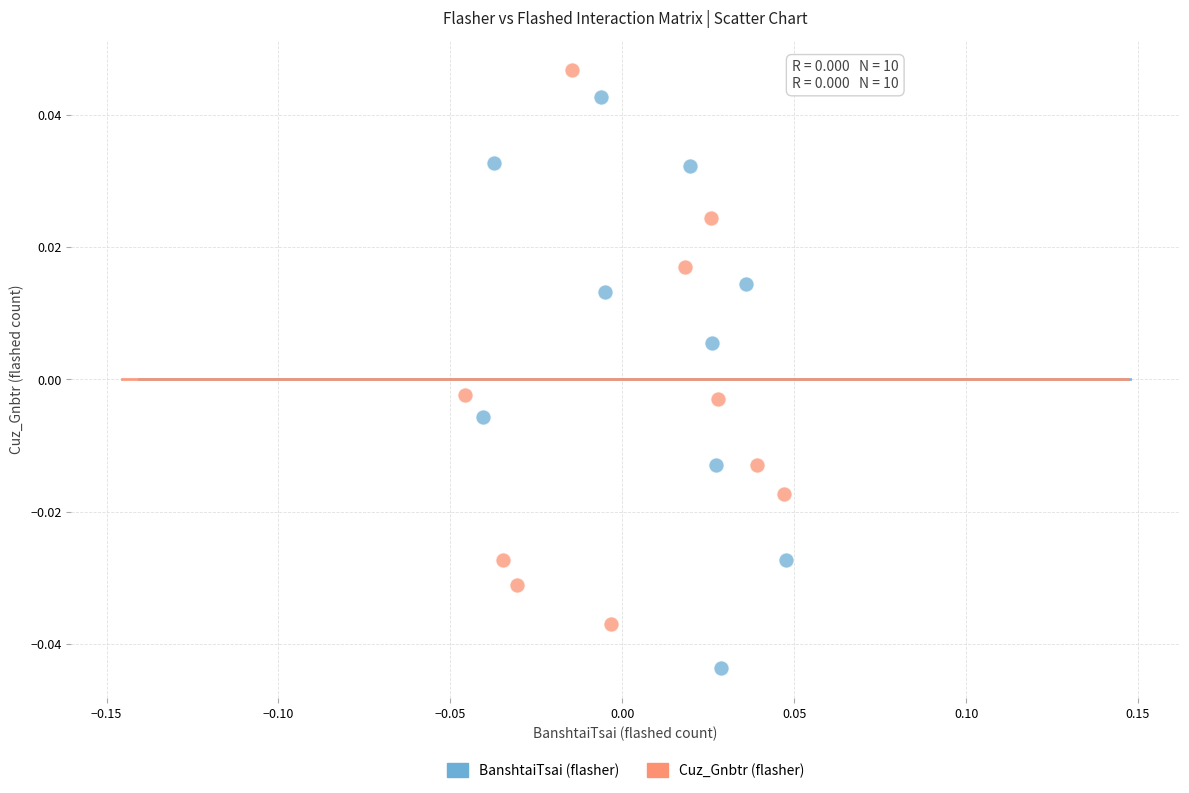

Which series reaches the maximum Y coordinate?

Cuz_Gnbtr (flasher)